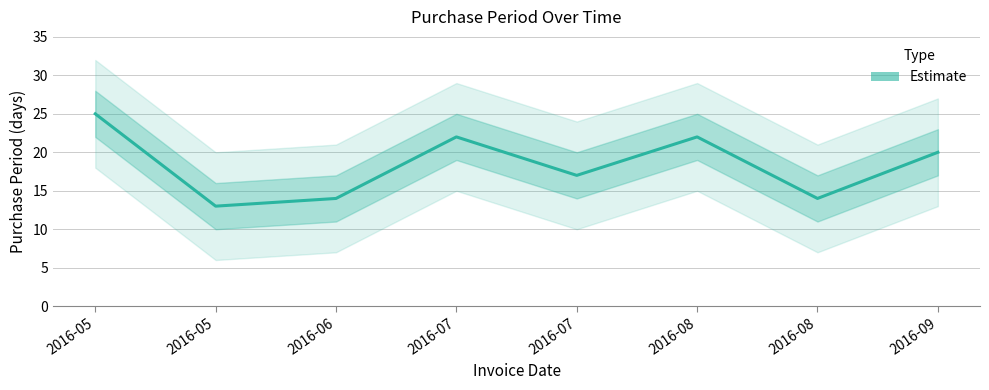

What is the minimum value shown in the chart?

13